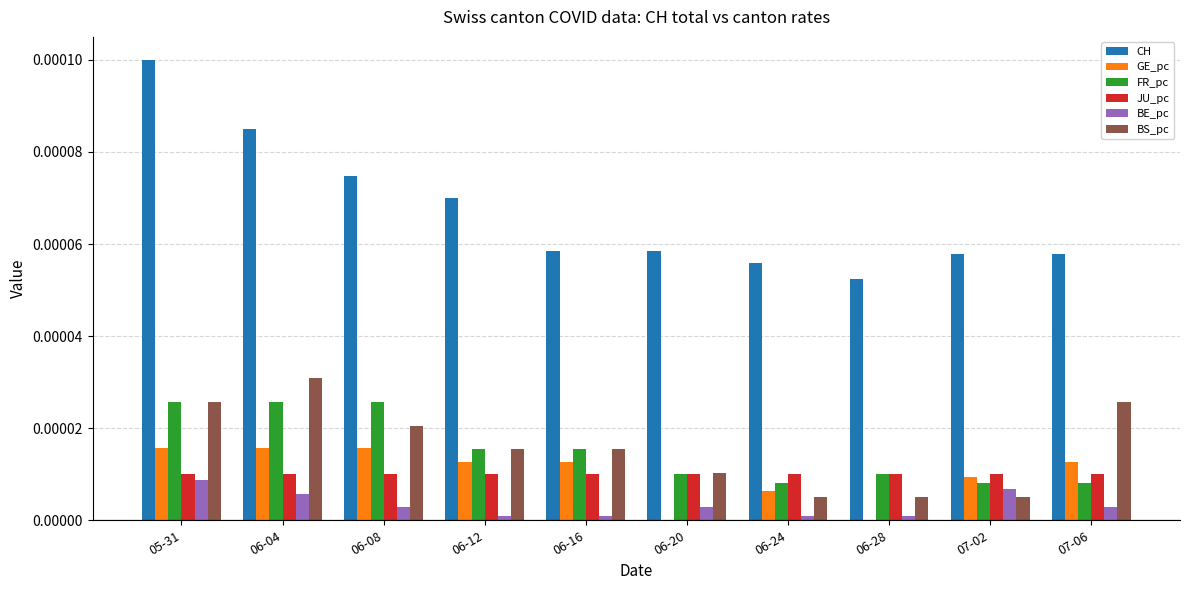

Is the value of CH at 06-08 greater than the value of BS_pc at 06-28?

Yes